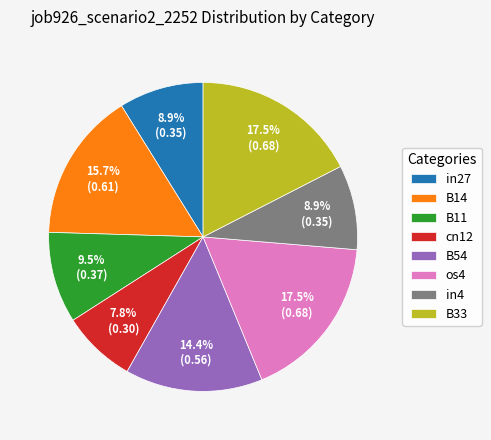

True or false: in27 accounts for 9% of the total.

True